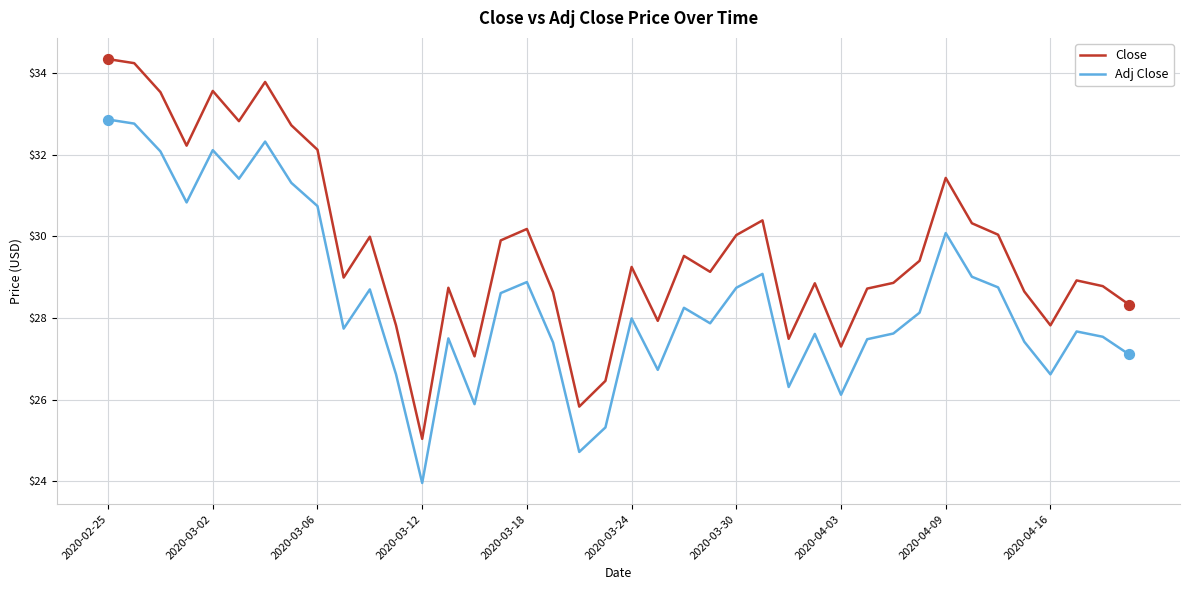

What are all the series names shown in the legend?

Close, Adj Close